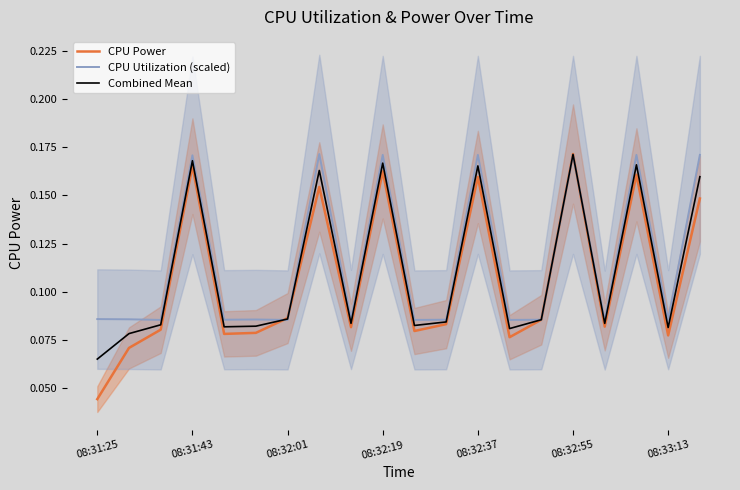

Where is CPU Power nearest to the value 0?

08:31:25